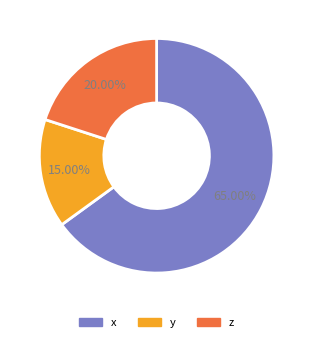

True or false: x accounts for 65% of the total.

True